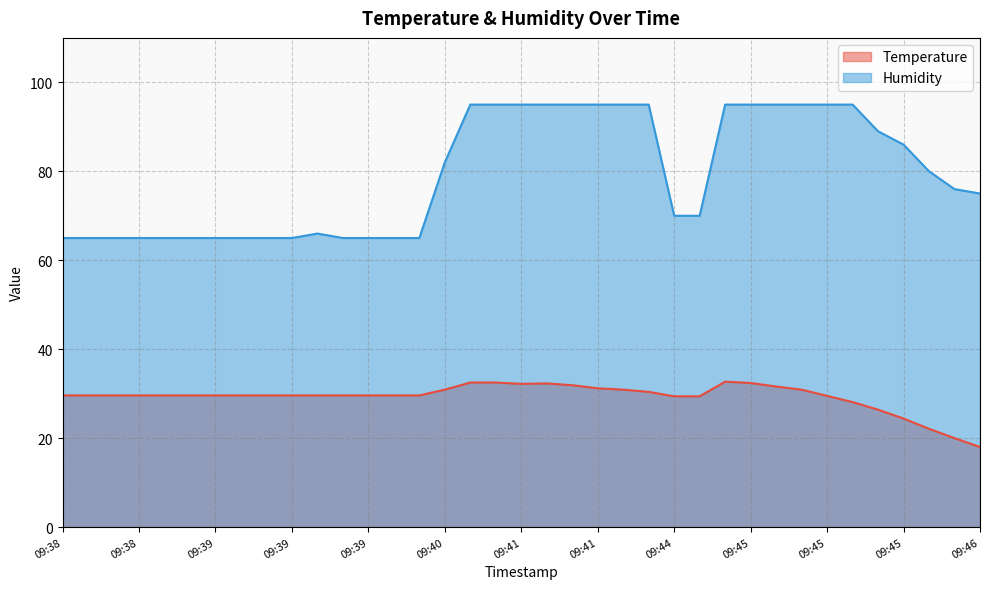

Which series has the widest spread of values?

Humidity